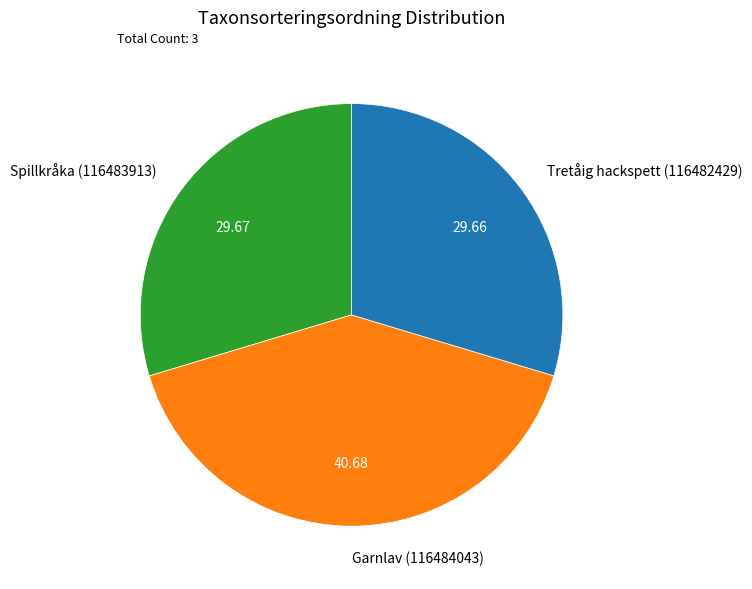

Does any single category account for the majority?

No